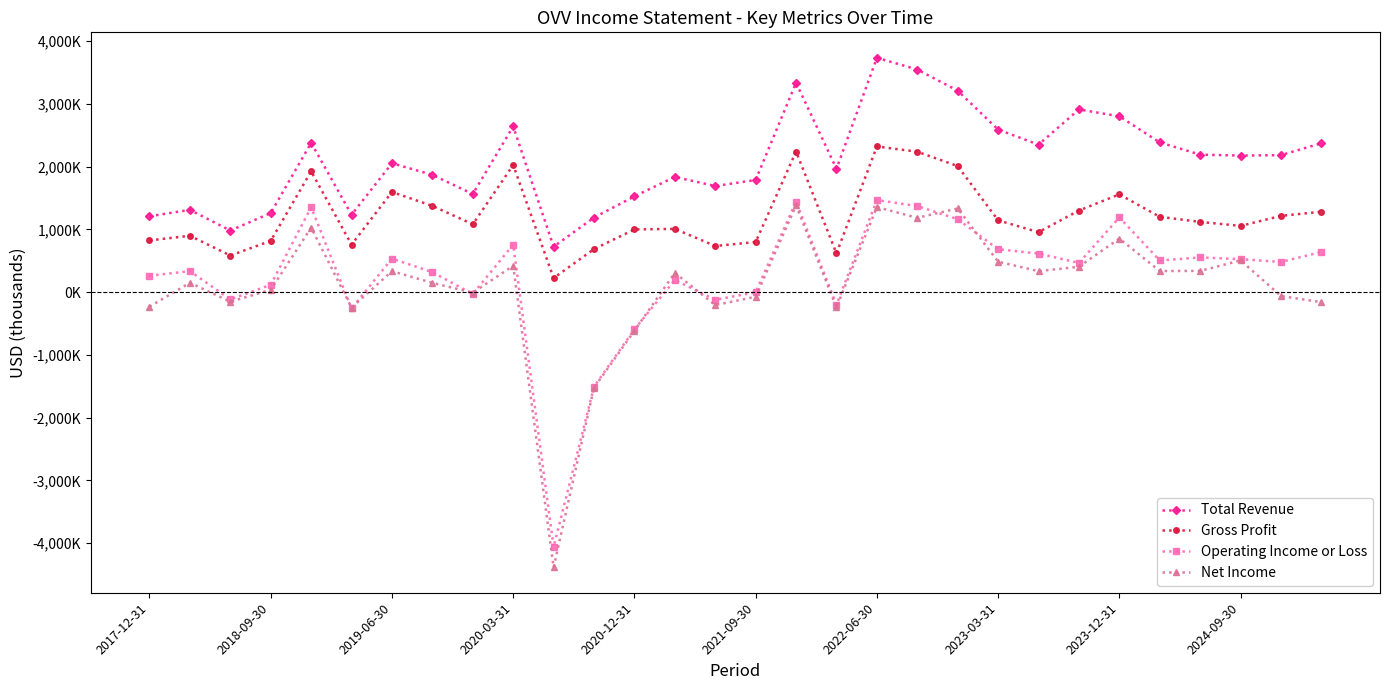

Does the chart have visible grid lines?

No